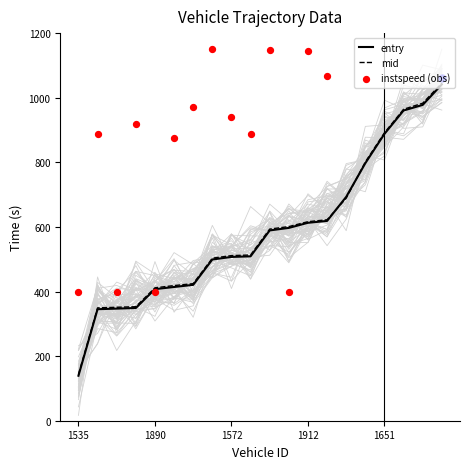

What is the minimum value for entry?

139.3